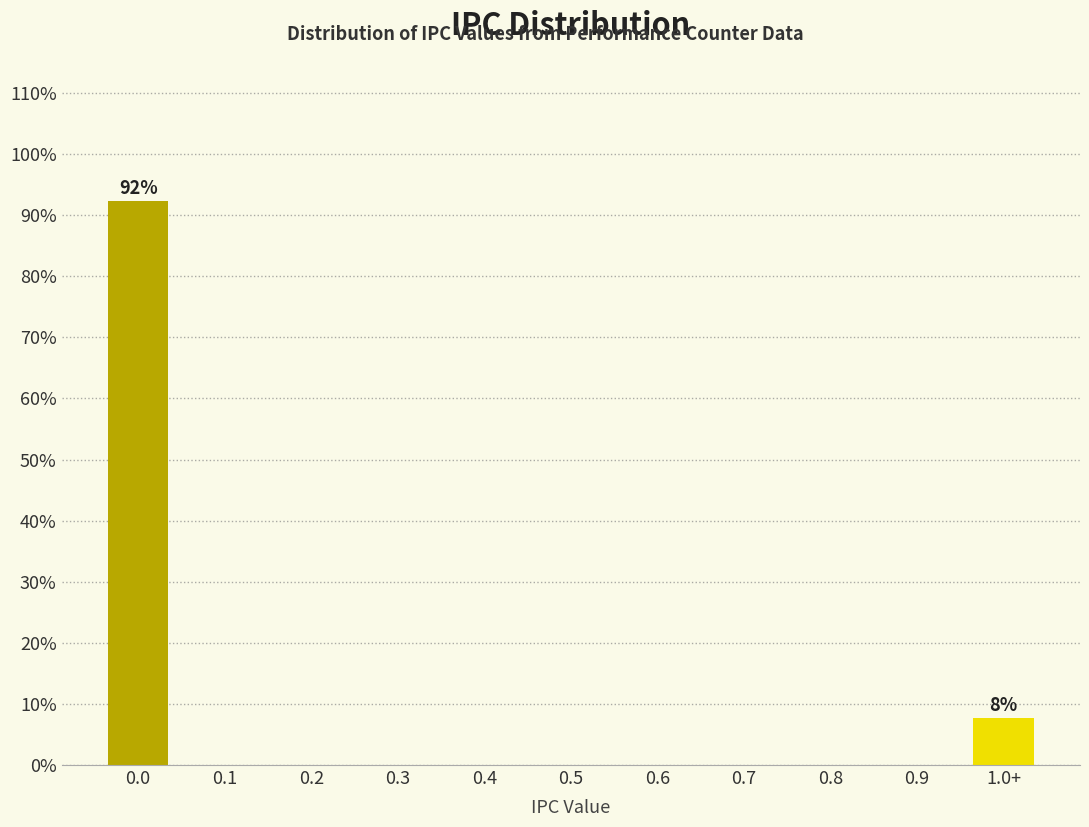

Reading left to right, list all the values displayed in this chart.

0.0=92.3	0.1=0.0	0.2=0.0	0.3=0.0	0.4=0.0	0.5=0.0	0.6=0.0	0.7=0.0	0.8=0.0	0.9=0.0	1.0+=7.7